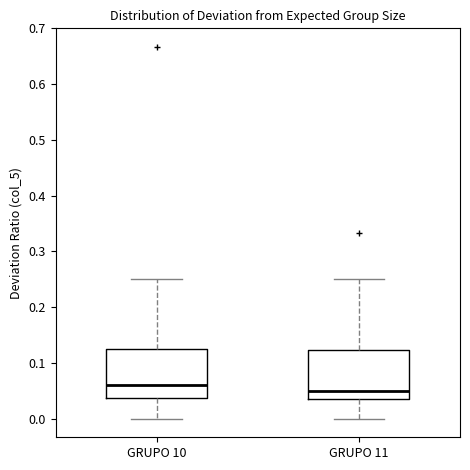

Reading left to right, transcribe this box plot: for each box, give where its median line is, the range the box spans, and where its two whiskers end, as read against the y-axis. The values are not printed on the chart, so give them approximately, as read against the axis.

GRUPO 10: median 0.06, box 0.04 to 0.12, whiskers 0.00 to 0.25
GRUPO 11: median 0.05, box 0.03 to 0.12, whiskers 0.00 to 0.25